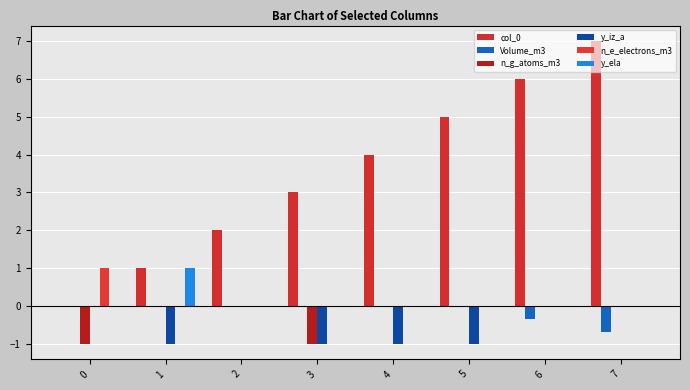

The value of y_iz_a at 6 is 0.0. True or false?

True